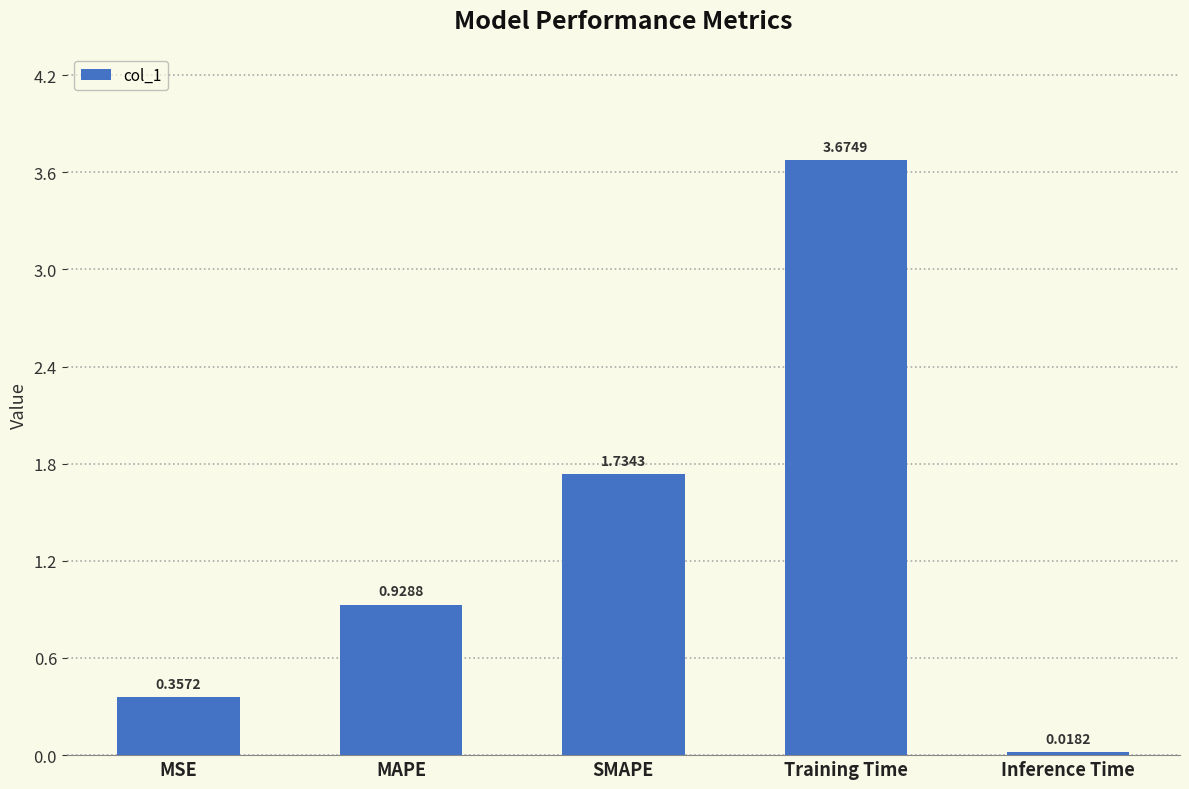

What is the change in value from MSE to Training Time?

+3.3